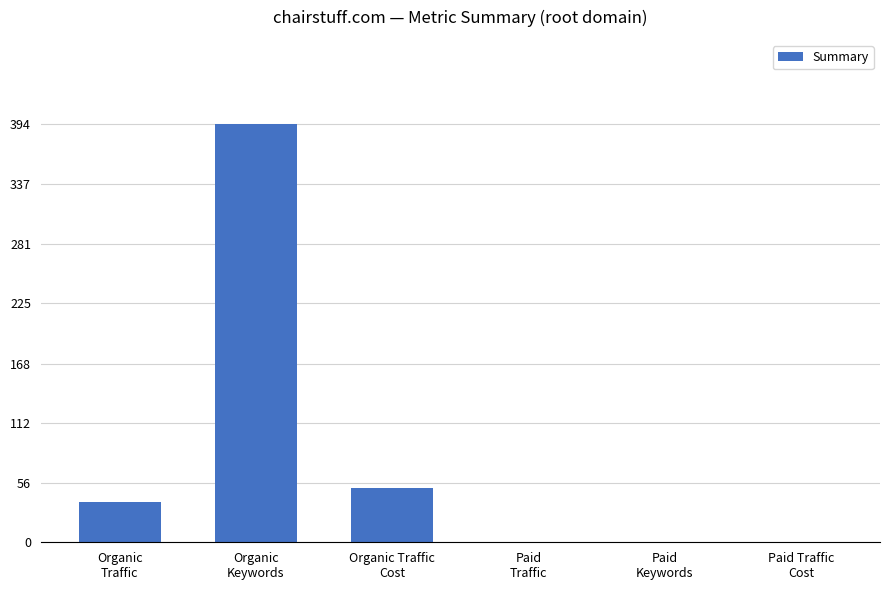

What is the change in value from Organic Traffic
Cost to Paid
Keywords?

-51